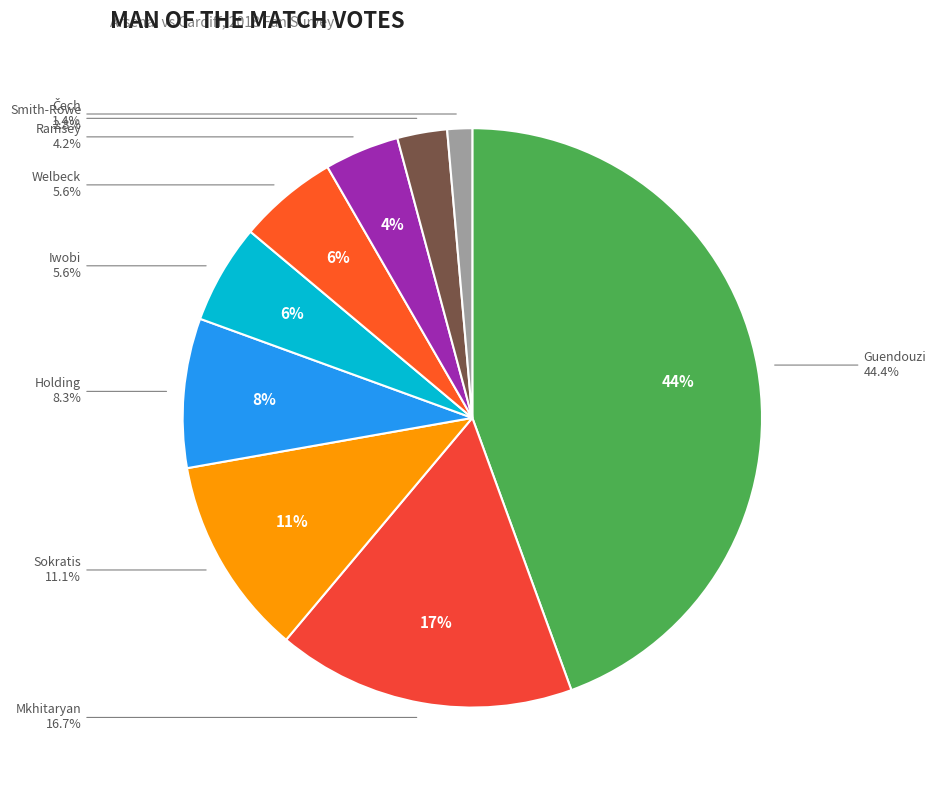

Does any single category account for the majority?

No